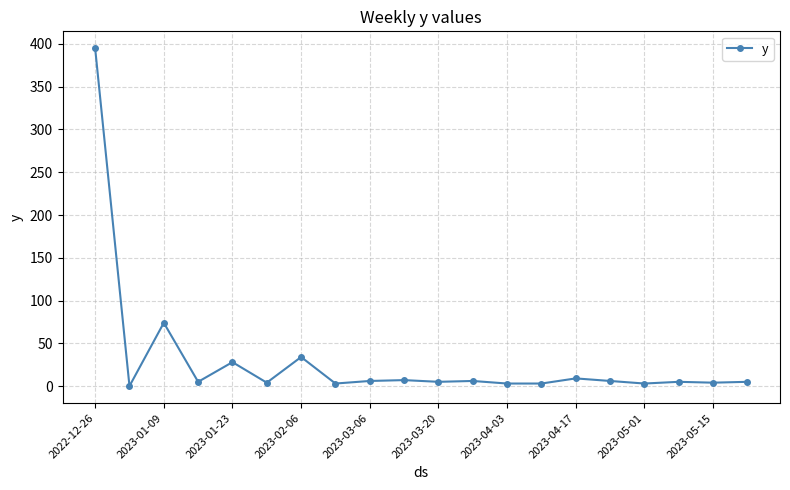

What is the value of the 13th point from the left?

3